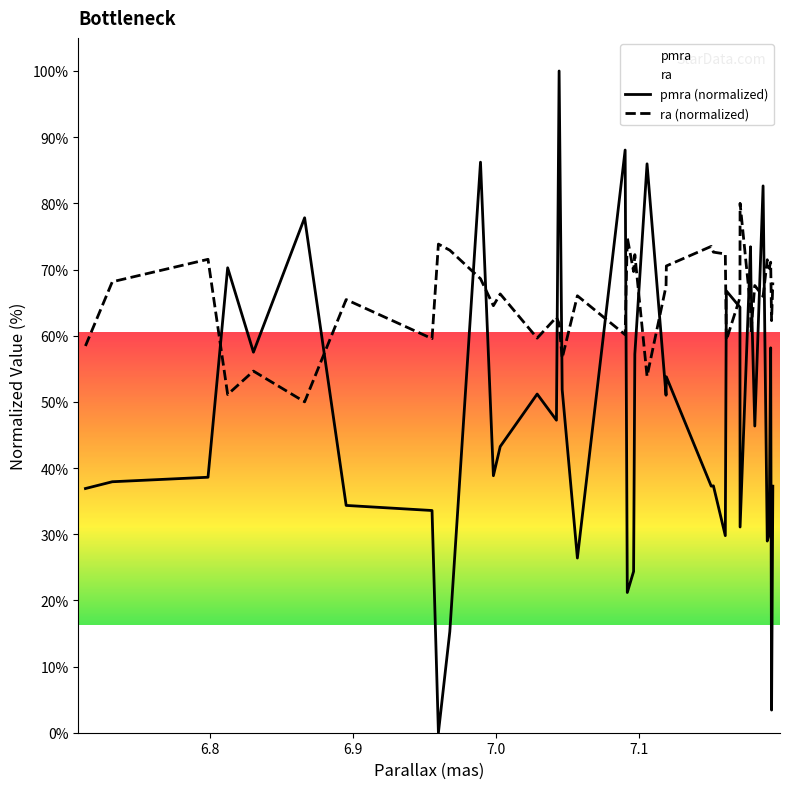

Which series has the widest spread of values?

pmra (normalized)